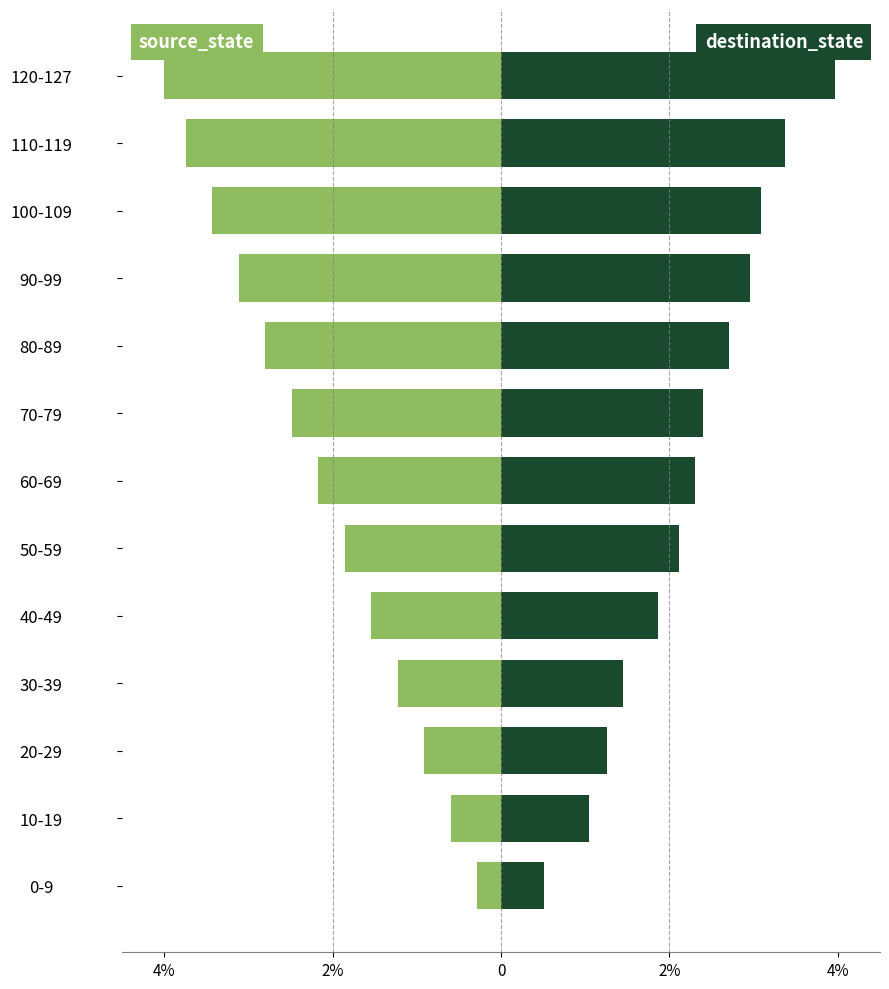

What are all the series names shown in the legend?

source_state, destination_state